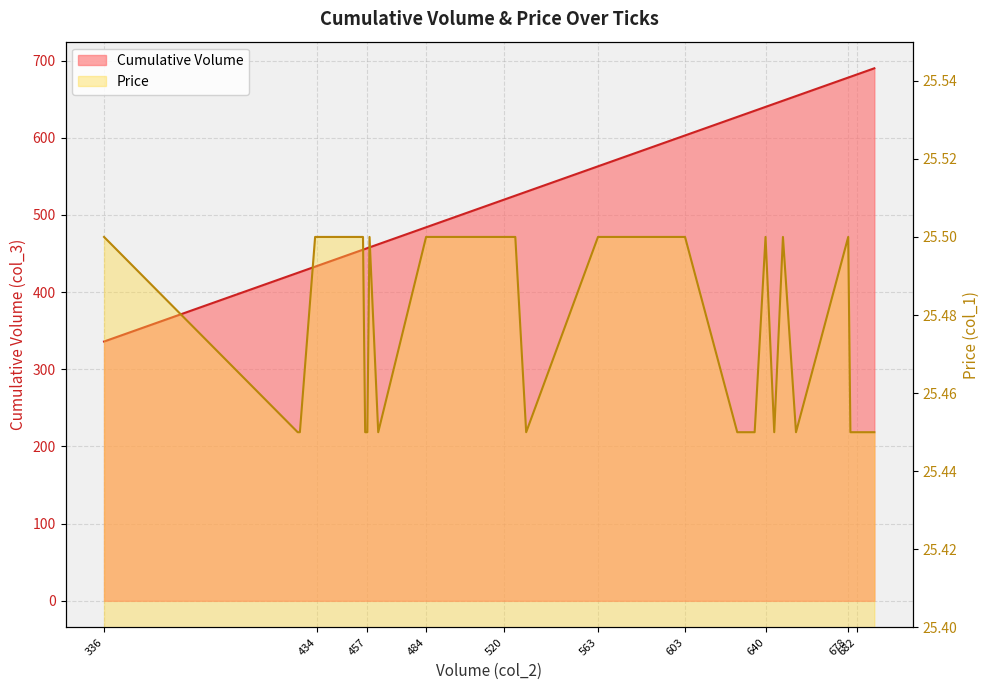

What are all the series names shown in the legend?

Cumulative Volume, Price